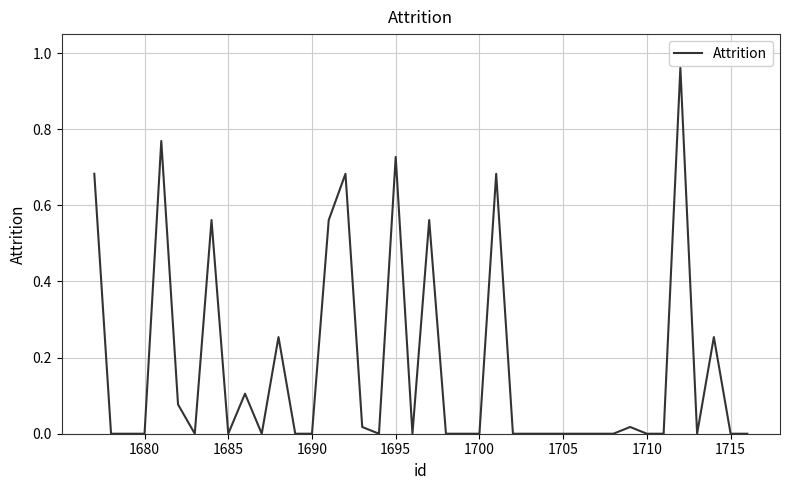

How many lines are shown in the chart?

1